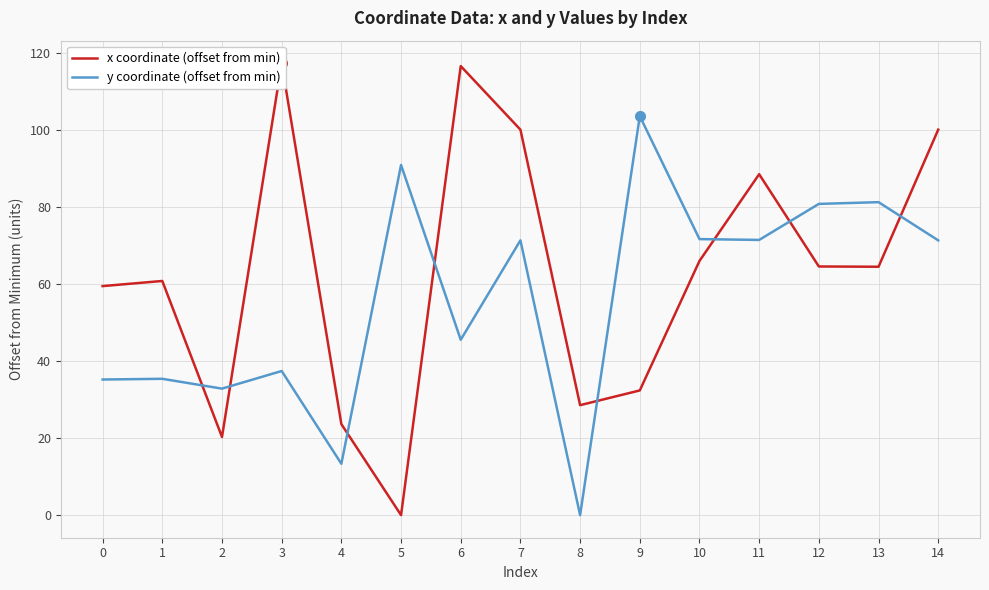

What is the value of the y coordinate (offset from min) point at the 14th from the left?

81.3